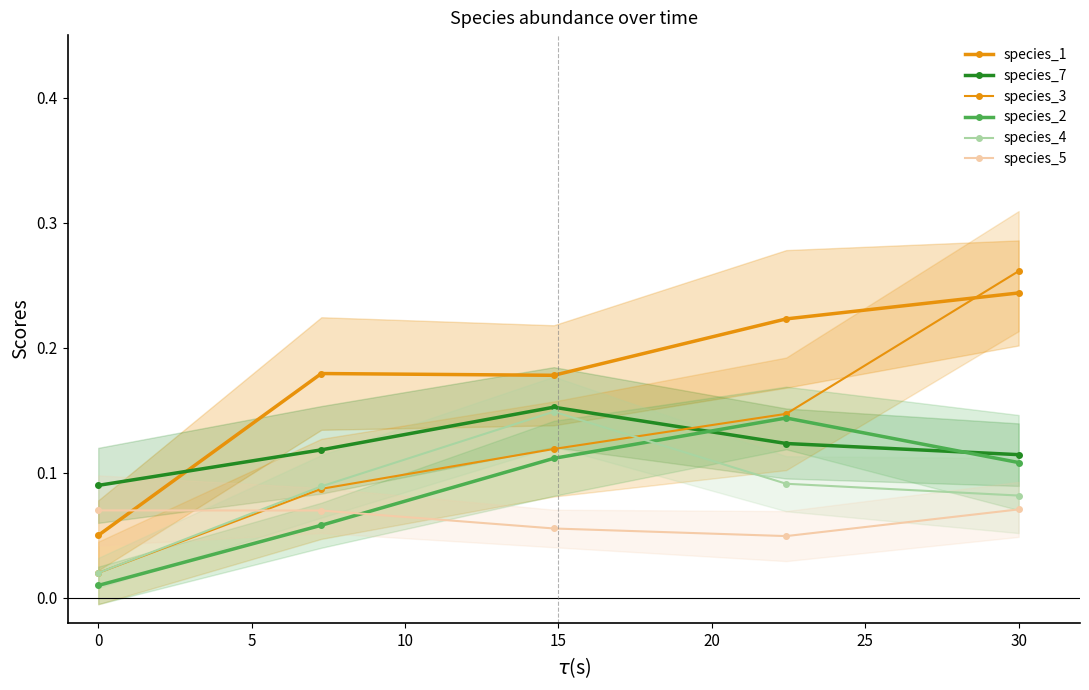

Reading left to right, transcribe all the data shown in this chart.

species_1: 0.1	0.2	0.2	0.2	0.2
species_7: 0.1	0.1	0.2	0.1	0.1
species_3: 0.0	0.1	0.1	0.1	0.3
species_2: 0.0	0.1	0.1	0.1	0.1
species_4: 0.0	0.1	0.1	0.1	0.1
species_5: 0.1	0.1	0.1	0.0	0.1